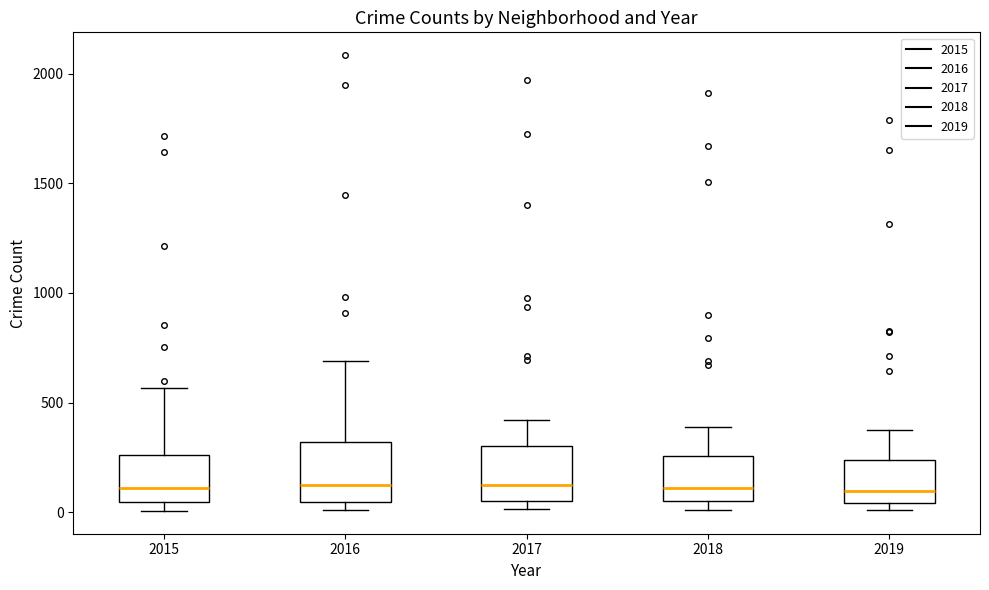

Reading left to right, transcribe this box plot: for each box, give where its median line is, the range the box spans, and where its two whiskers end, as read against the y-axis. The values are not printed on the chart, so give them approximately, as read against the axis.

2015: median 100, box 50 to 250, whiskers 0 to 550
2016: median 150, box 50 to 300, whiskers 0 to 700
2017: median 100, box 50 to 300, whiskers 0 to 400
2018: median 100, box 50 to 250, whiskers 0 to 400
2019: median 100, box 50 to 250, whiskers 0 to 400